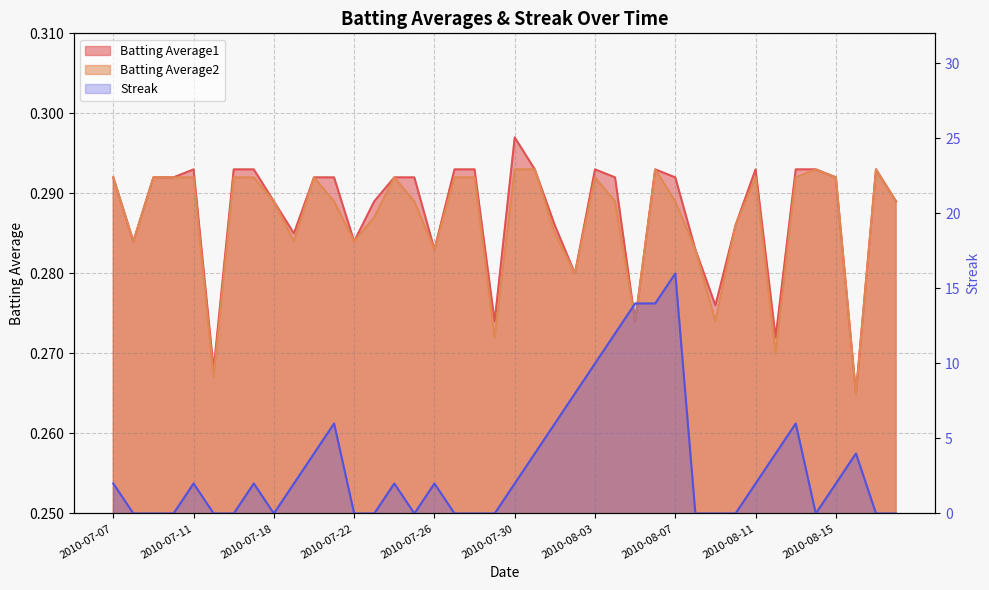

What is the label of the 7th point from the right?

2010-08-12